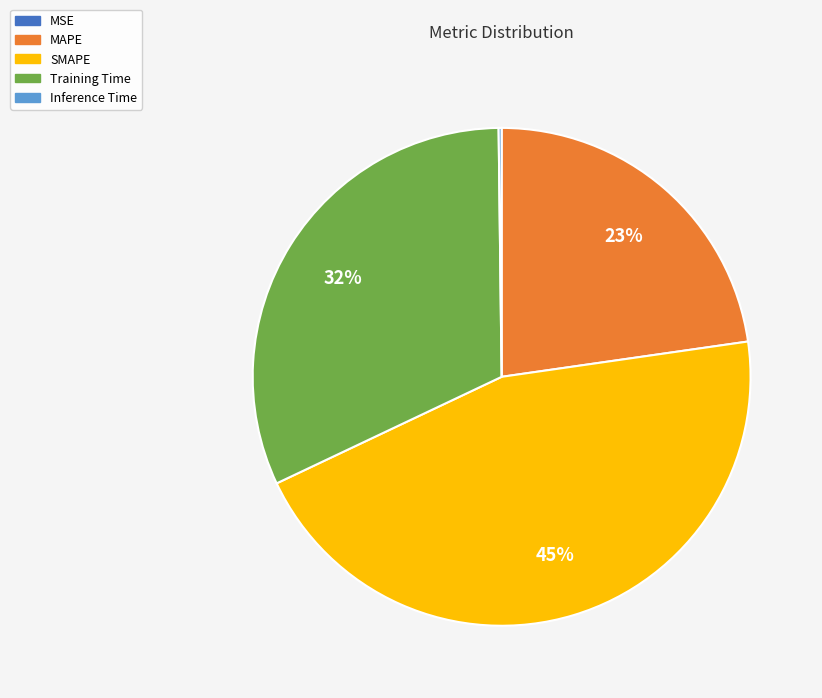

What is the ratio of the value at Training Time to the value at MAPE?

1.4